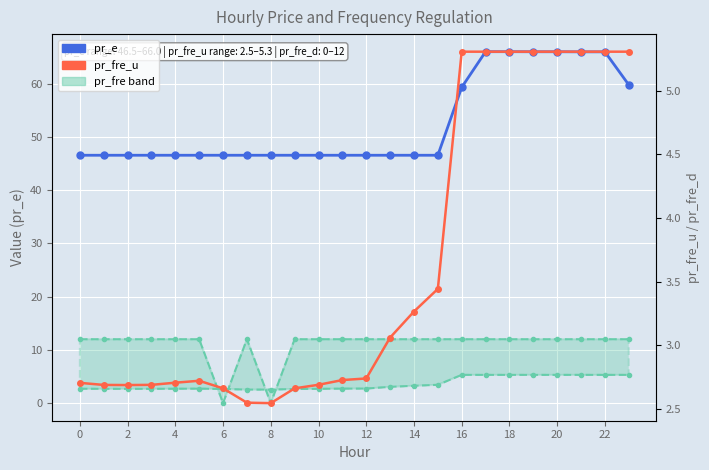

Which has a higher value, 16 or 14?

16